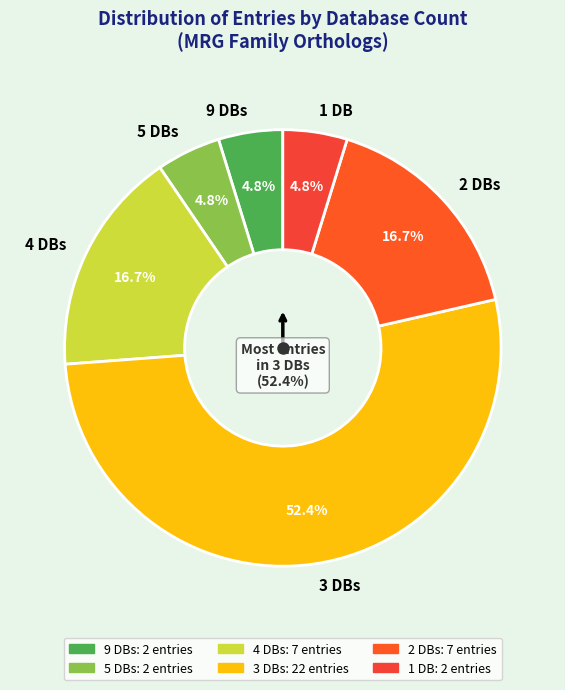

Does Db_count_3 represent more than half of the total?

Yes